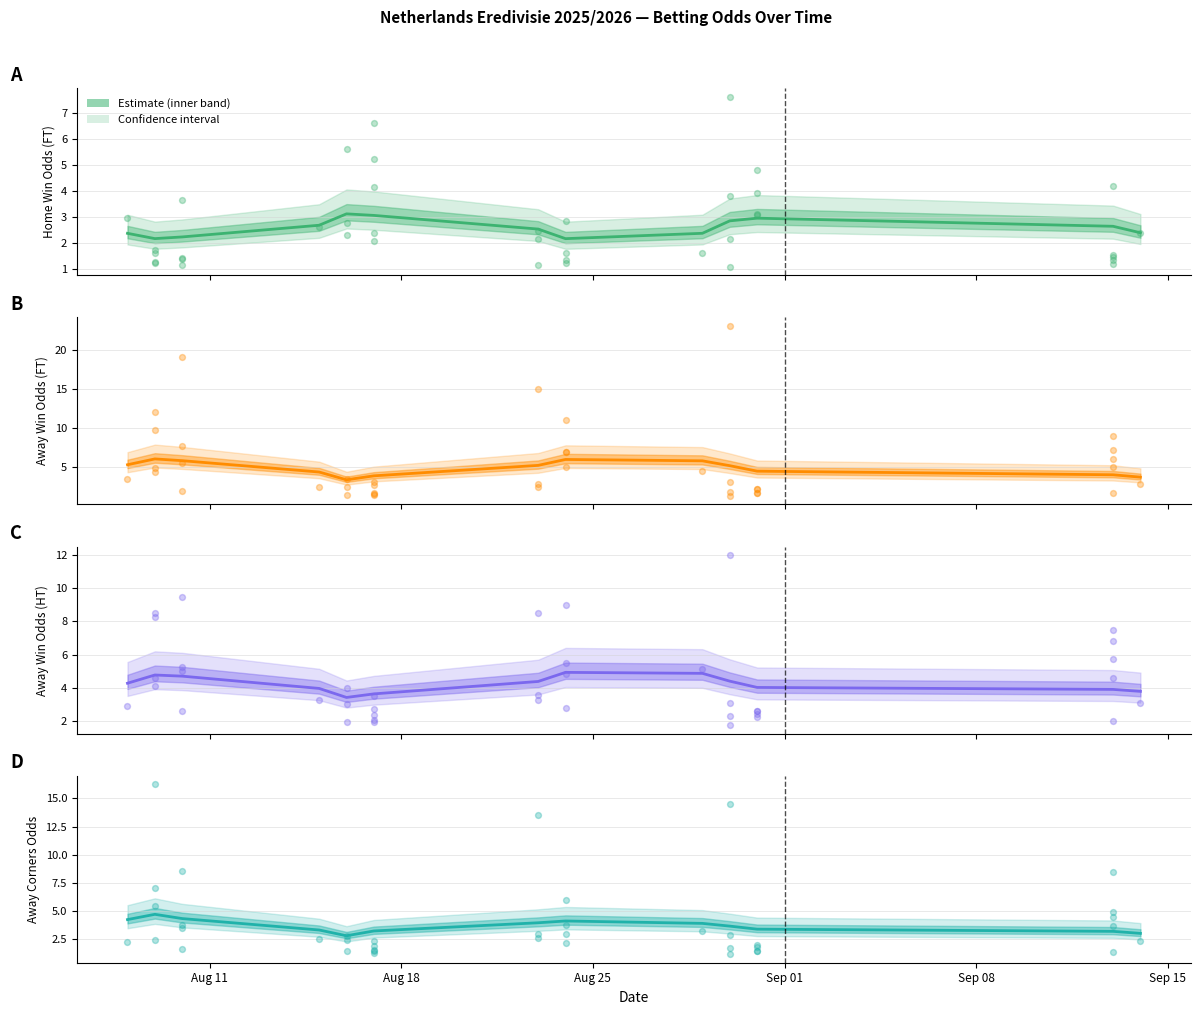

Which series has the largest Y range (max minus min)?

Away Win Odds (FT)